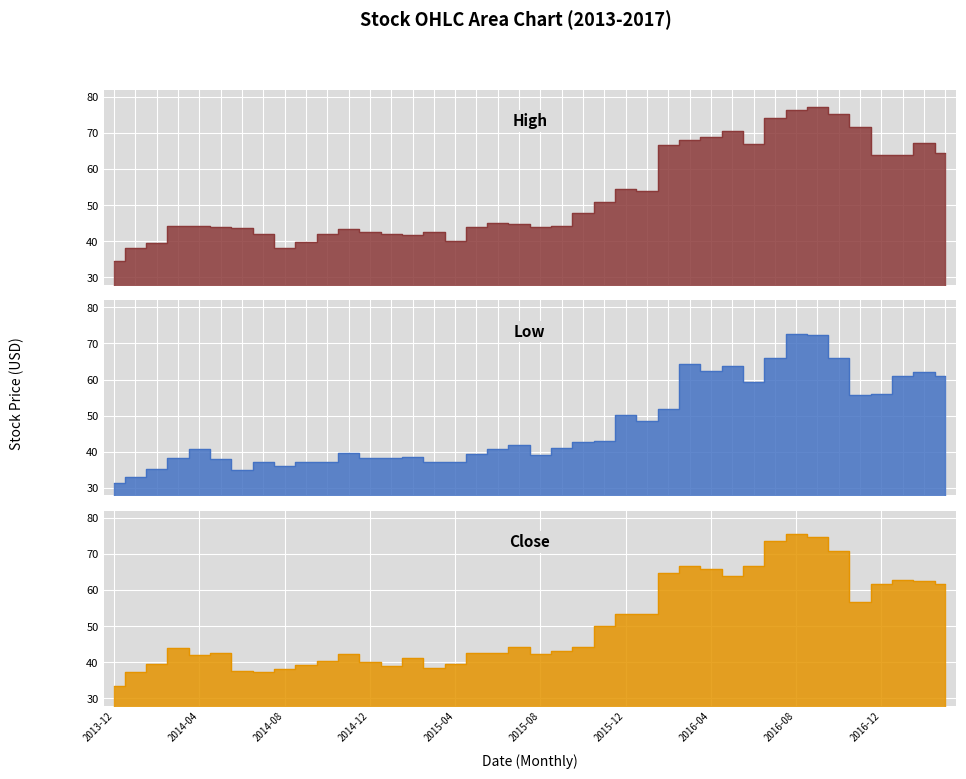

Rank the categories by High value from lowest to highest.

2013-12, 2014-08, 2014-01, 2014-02, 2014-09, 2015-04, 2015-02, 2014-07, 2015-01, 2014-10, 2015-03, 2014-12, 2014-11, 2014-06, 2015-05, 2015-08, 2014-05, 2015-09, 2014-03, 2014-04, 2015-07, 2015-06, 2015-10, 2015-11, 2016-01, 2015-12, 2016-12, 2017-01, 2017-03, 2016-02, 2016-06, 2017-02, 2016-03, 2016-04, 2016-05, 2016-11, 2016-07, 2016-10, 2016-08, 2016-09